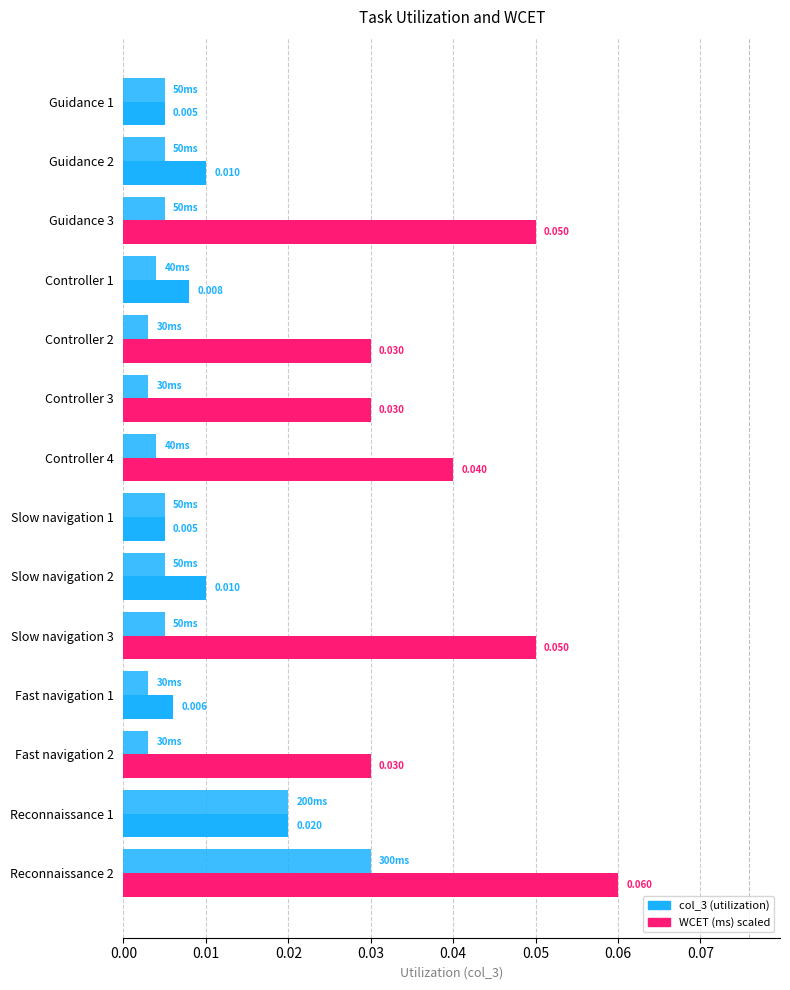

How many categories are shown in the chart?

14